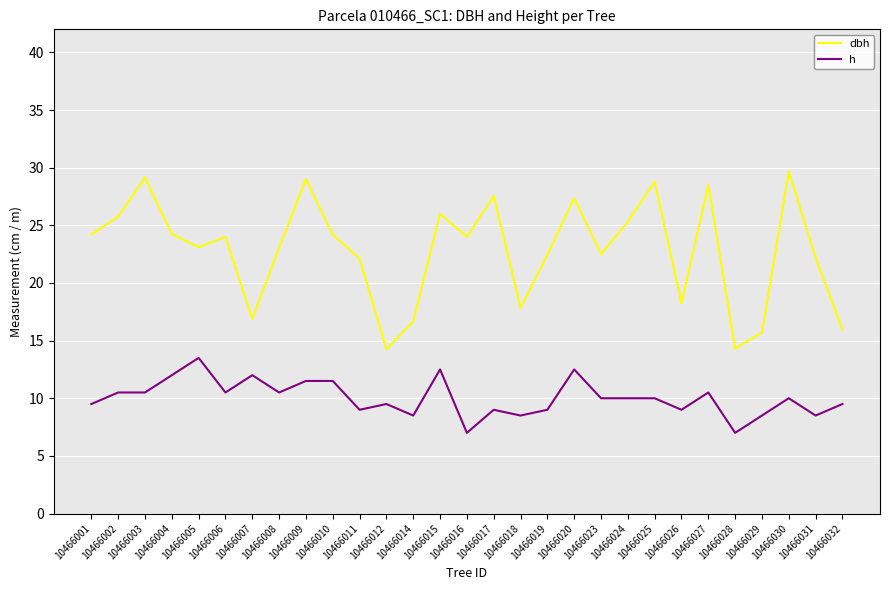

What is the total value across all series at 10466007?

28.9